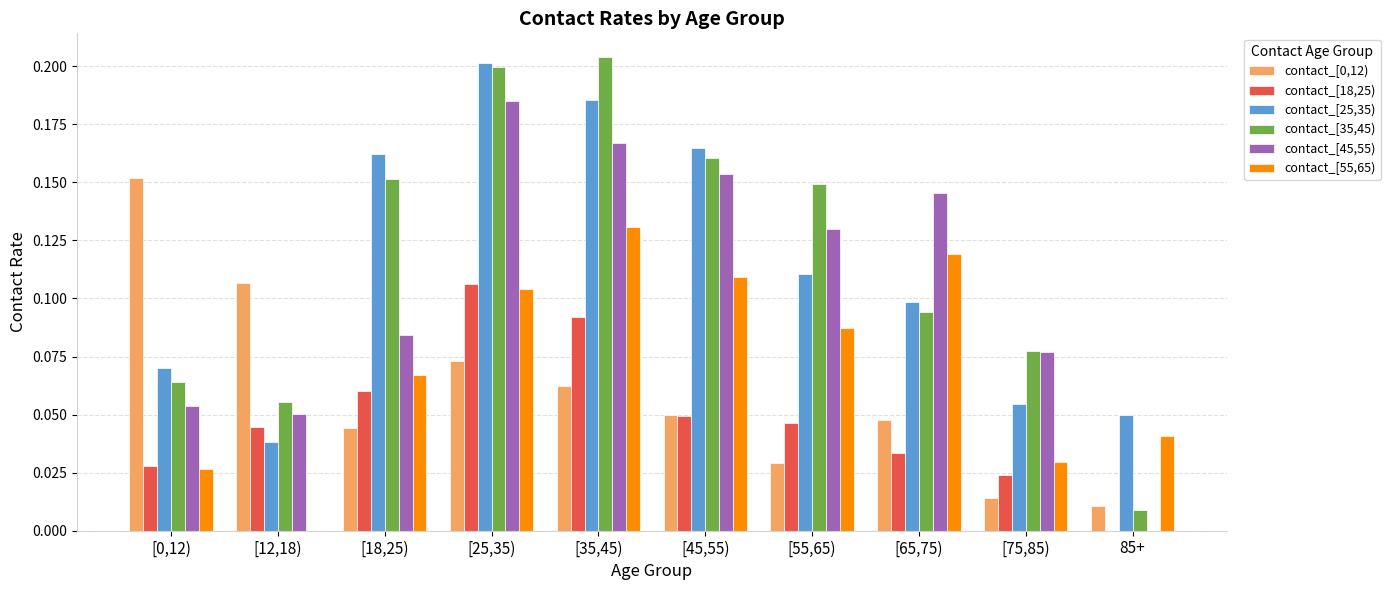

What is the sum of all contact_[0,12) values?

0.6